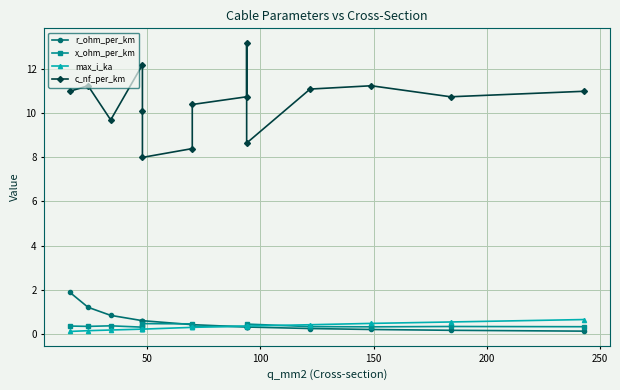

What is the average value of the r_ohm_per_km series?

0.5